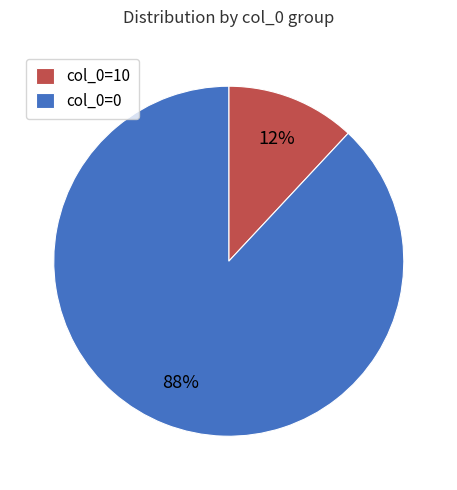

Is it true that col_0=0 is 96% of the pie?

False